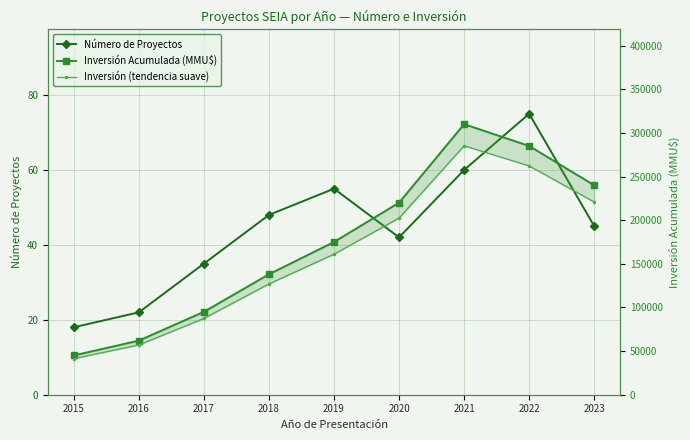

At how many categories does at least one series exceed 46909?

8